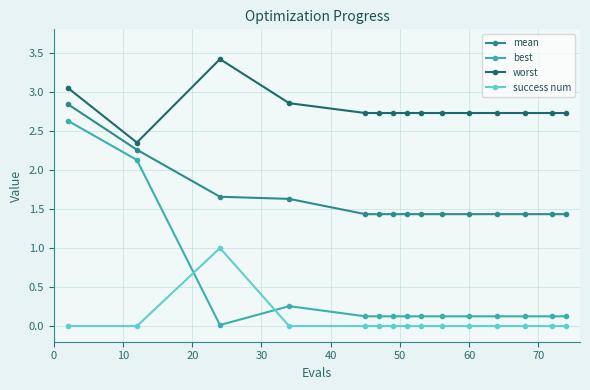

Rank the series by their maximum value, from highest to lowest.

worst, mean, best, success num